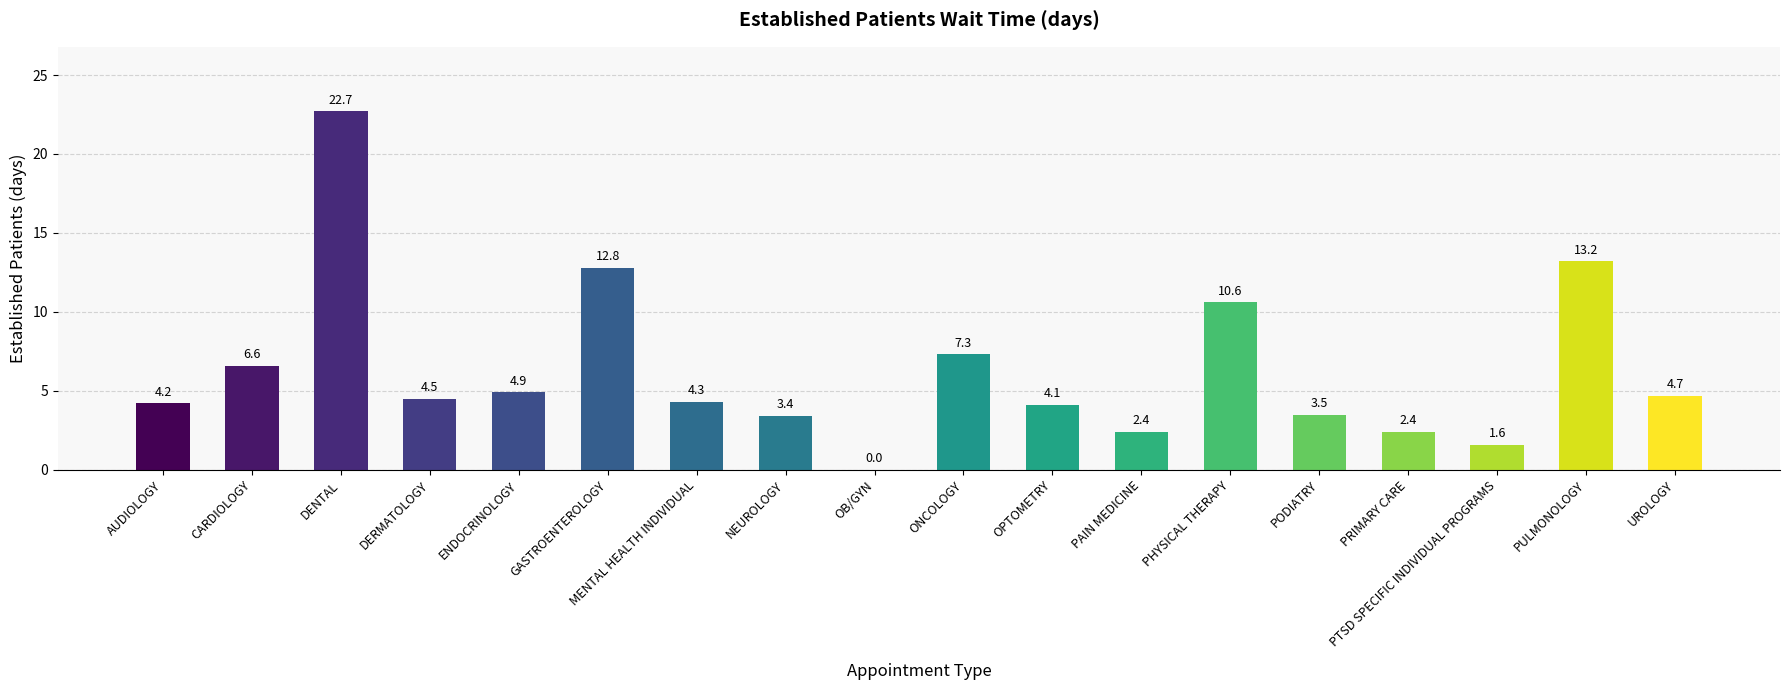

Reading left to right, transcribe all the data shown in this chart.

AUDIOLOGY=4.2	CARDIOLOGY=6.6	DENTAL=22.7	DERMATOLOGY=4.5	ENDOCRINOLOGY=4.9	GASTROENTEROLOGY=12.8	MENTAL HEALTH INDIVIDUAL=4.3	NEUROLOGY=3.4	OB/GYN=0.0	ONCOLOGY=7.3	OPTOMETRY=4.1	PAIN MEDICINE=2.4	PHYSICAL THERAPY=10.6	PODIATRY=3.5	PRIMARY CARE=2.4	PTSD SPECIFIC INDIVIDUAL PROGRAMS=1.6	PULMONOLOGY=13.2	UROLOGY=4.7